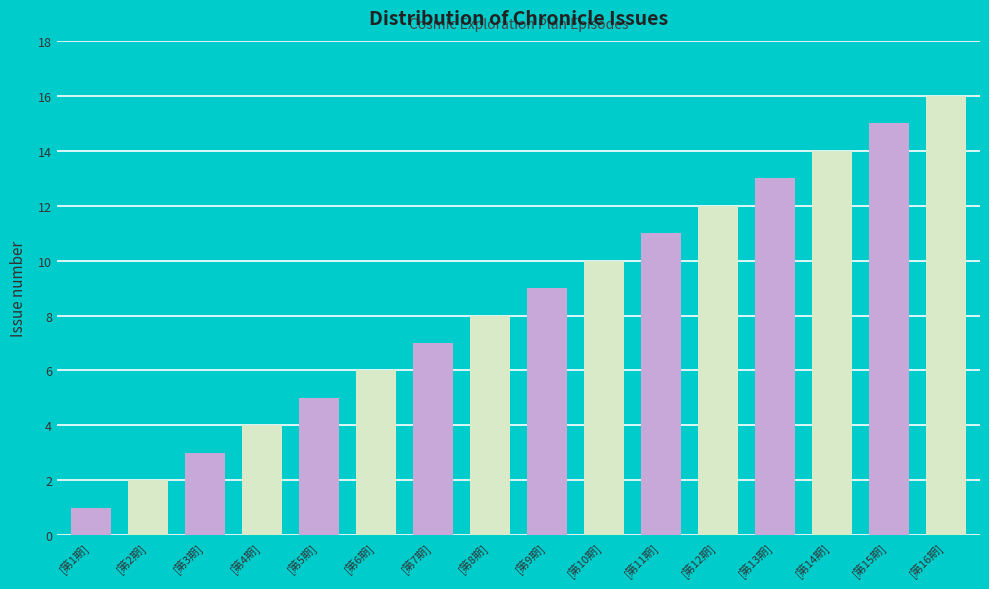

Reading left to right, what are all the values shown in this chart?

[第1期]=1	[第2期]=2	[第3期]=3	[第4期]=4	[第5期]=5	[第6期]=6	[第7期]=7	[第8期]=8	[第9期]=9	[第10期]=10	[第11期]=11	[第12期]=12	[第13期]=13	[第14期]=14	[第15期]=15	[第16期]=16